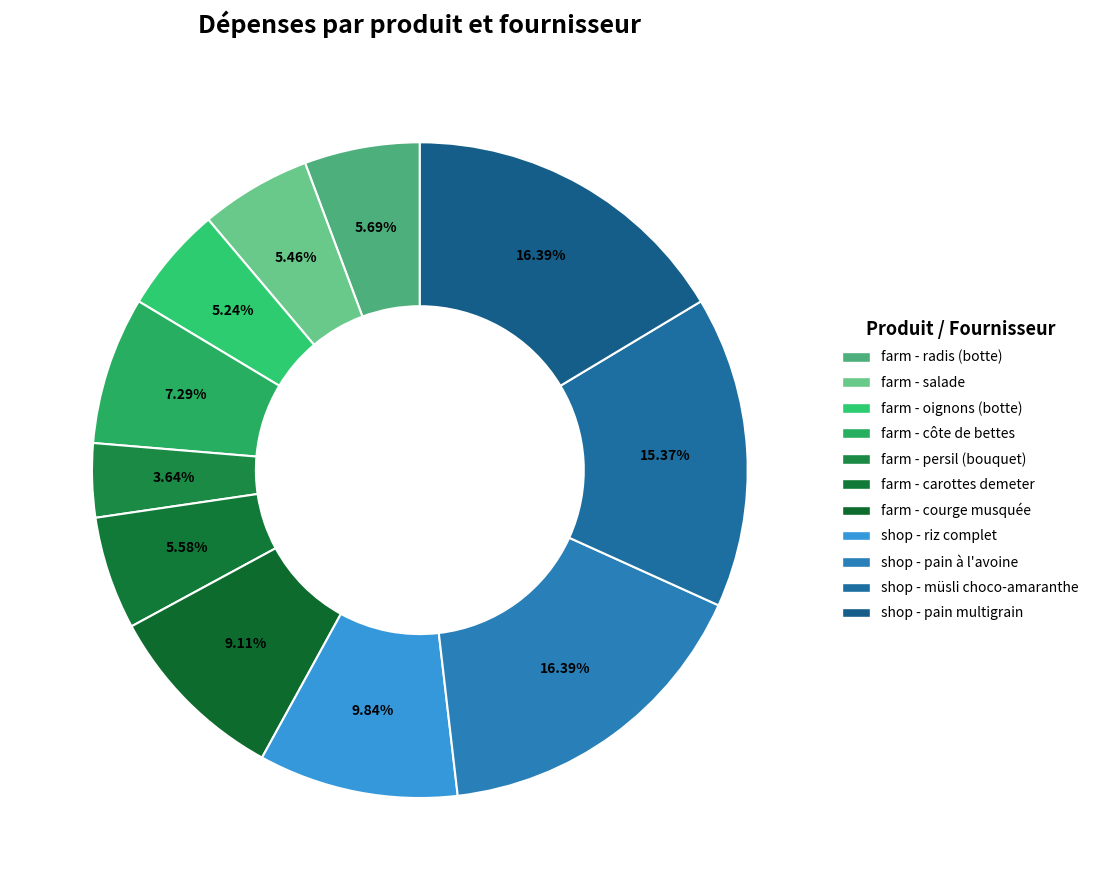

Is it true that shop - müsli choco-amaranthe is 15% of the pie?

True